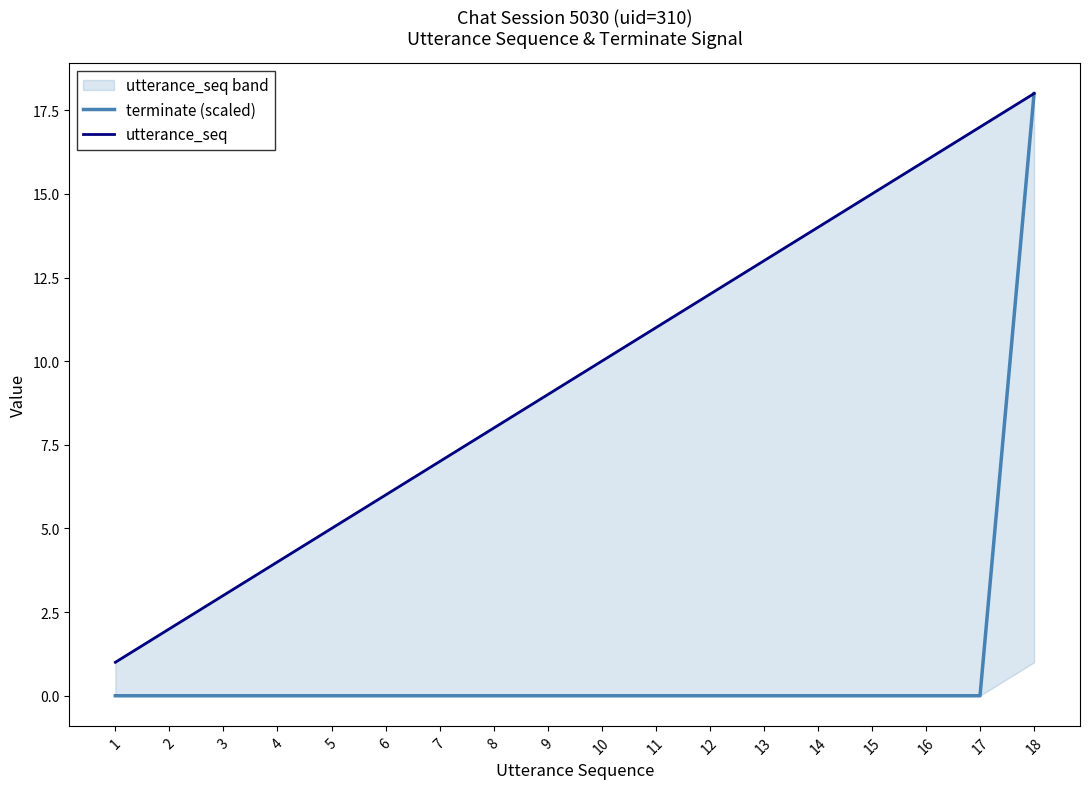

What is the difference between the maximum and minimum values in the utterance_seq series?

17